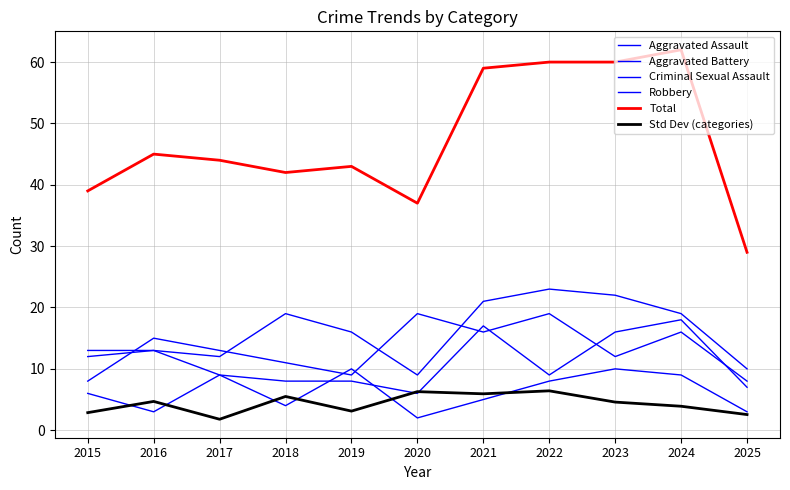

How many lines are shown in the chart?

6